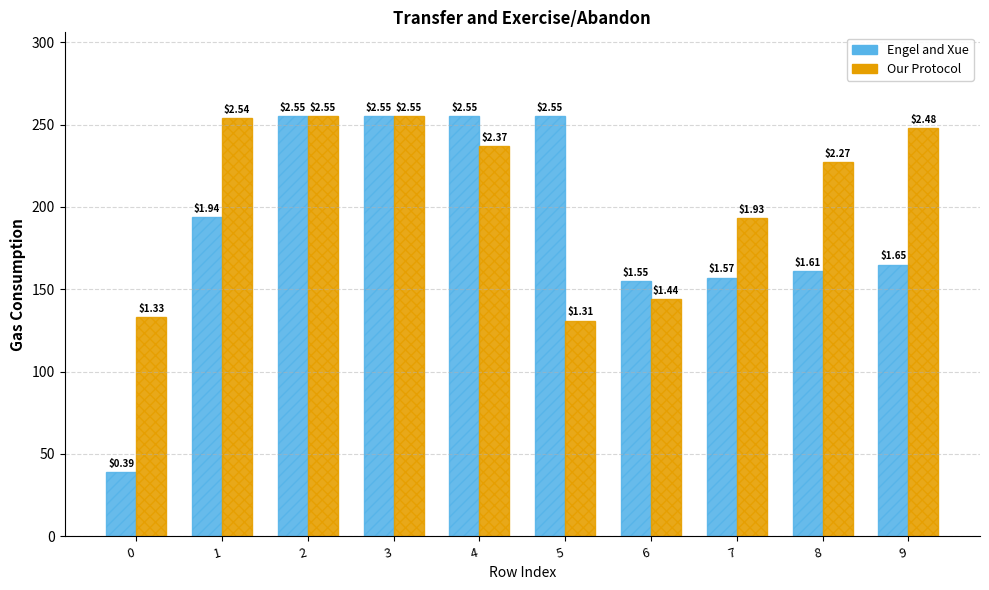

What are all the series names shown in the legend?

Engel and Xue, Our Protocol